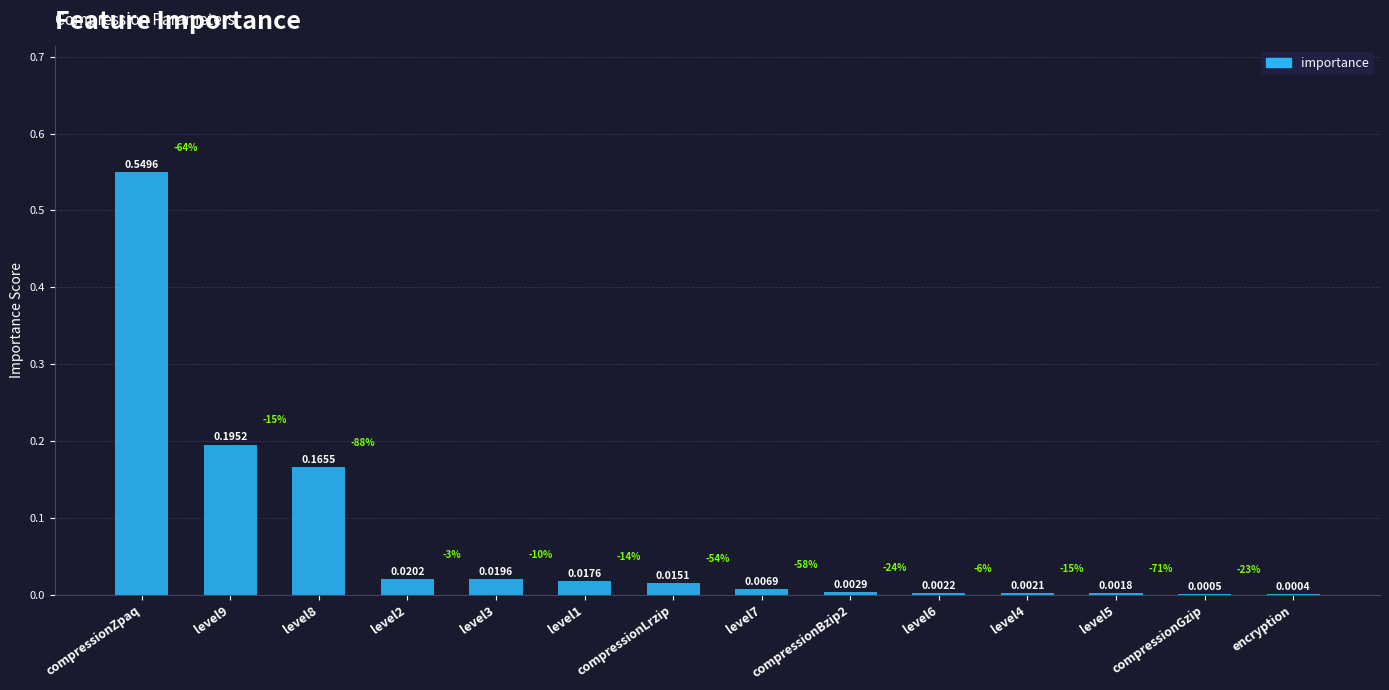

What is the sum of the values at compressionZpaq and level4?

0.6